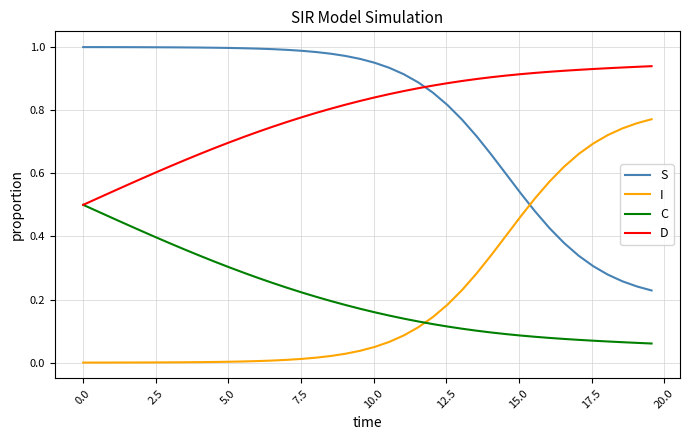

After their last crossing, which series has the higher values: C or I?

I